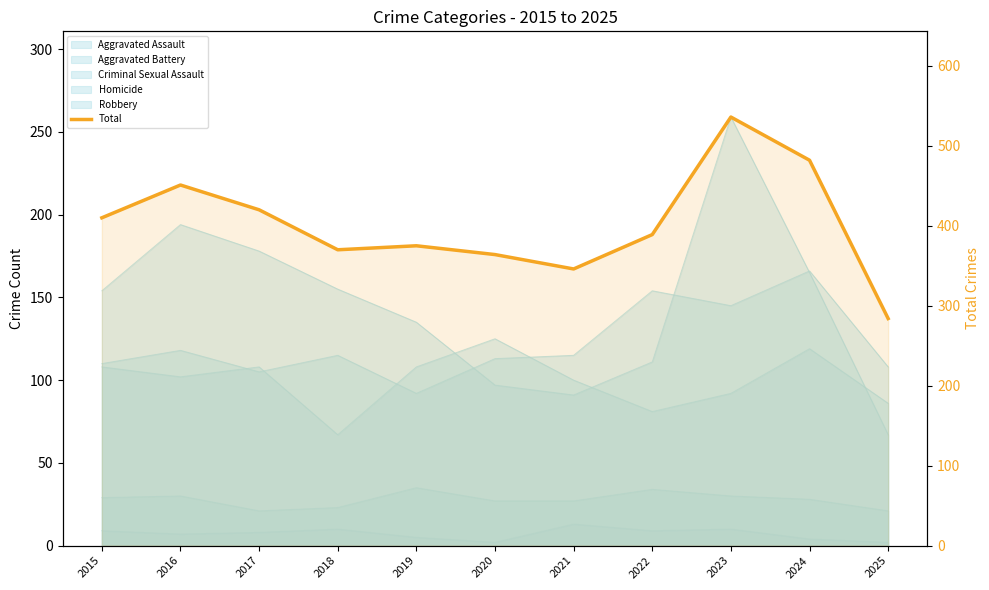

What is the change in value from 2019 to 2024?

+107